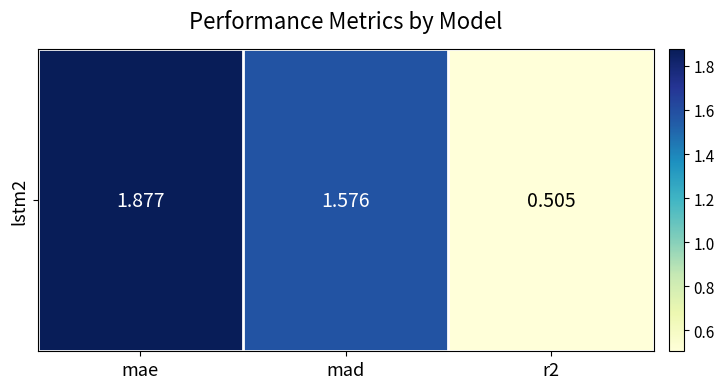

Is it true that the value at mad is 1.6?

True